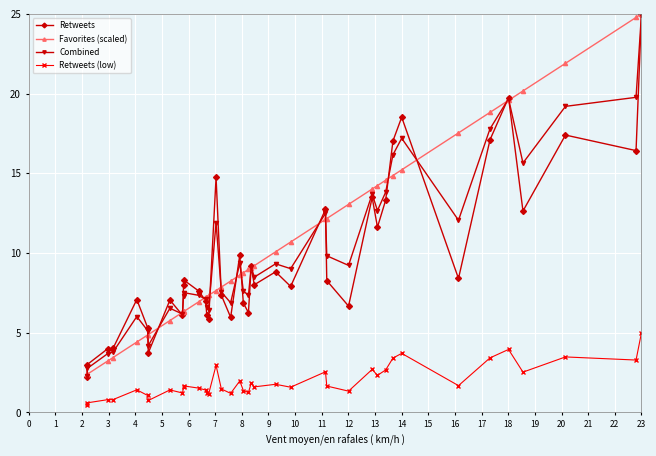

What is the greatest value displayed?

25.0